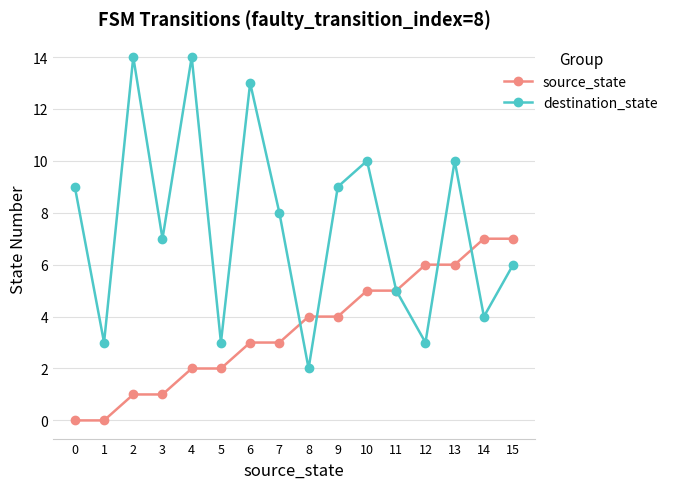

Where is the first local maximum for destination_state?

2